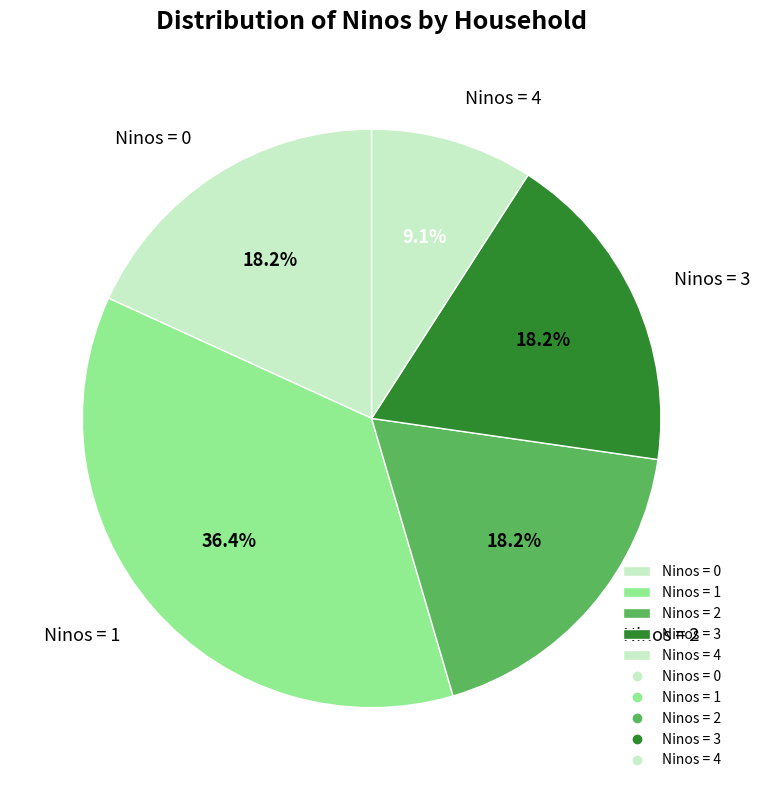

Combined, do Ninos = 2 and Ninos = 4 account for over 50%?

No